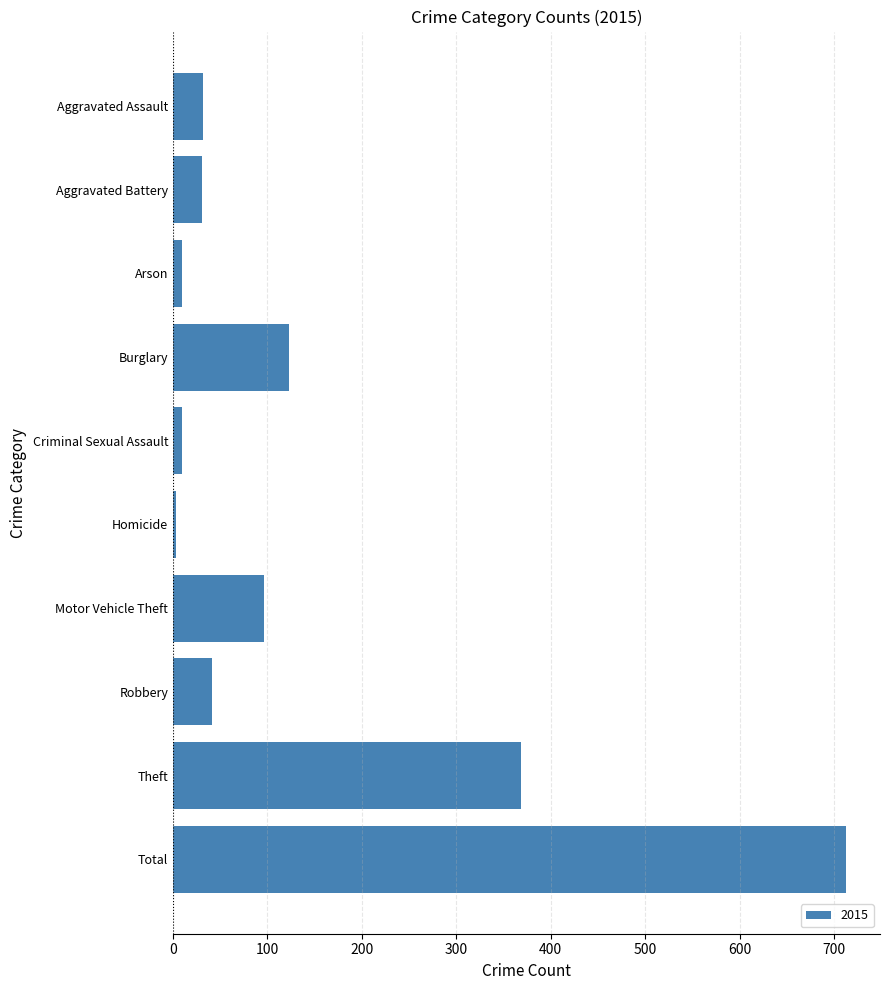

At which category does the chart reach its peak across all series?

Total